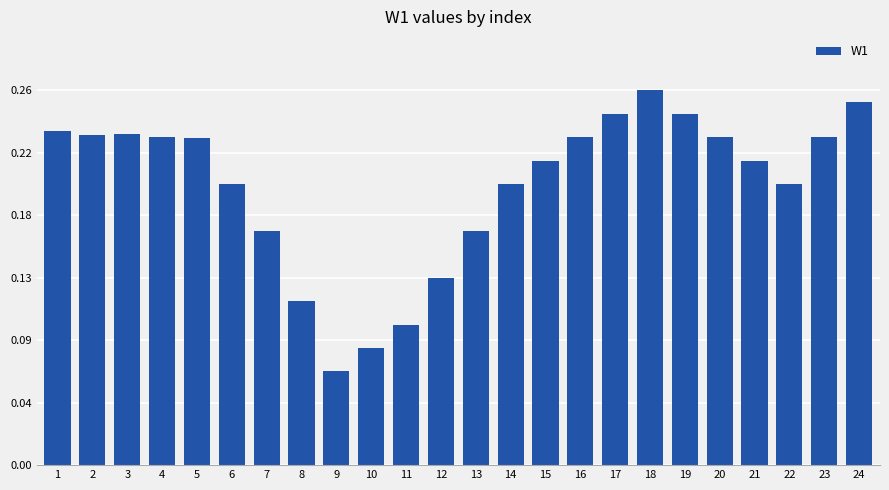

What is the value of the 6th bar from the left?

0.2